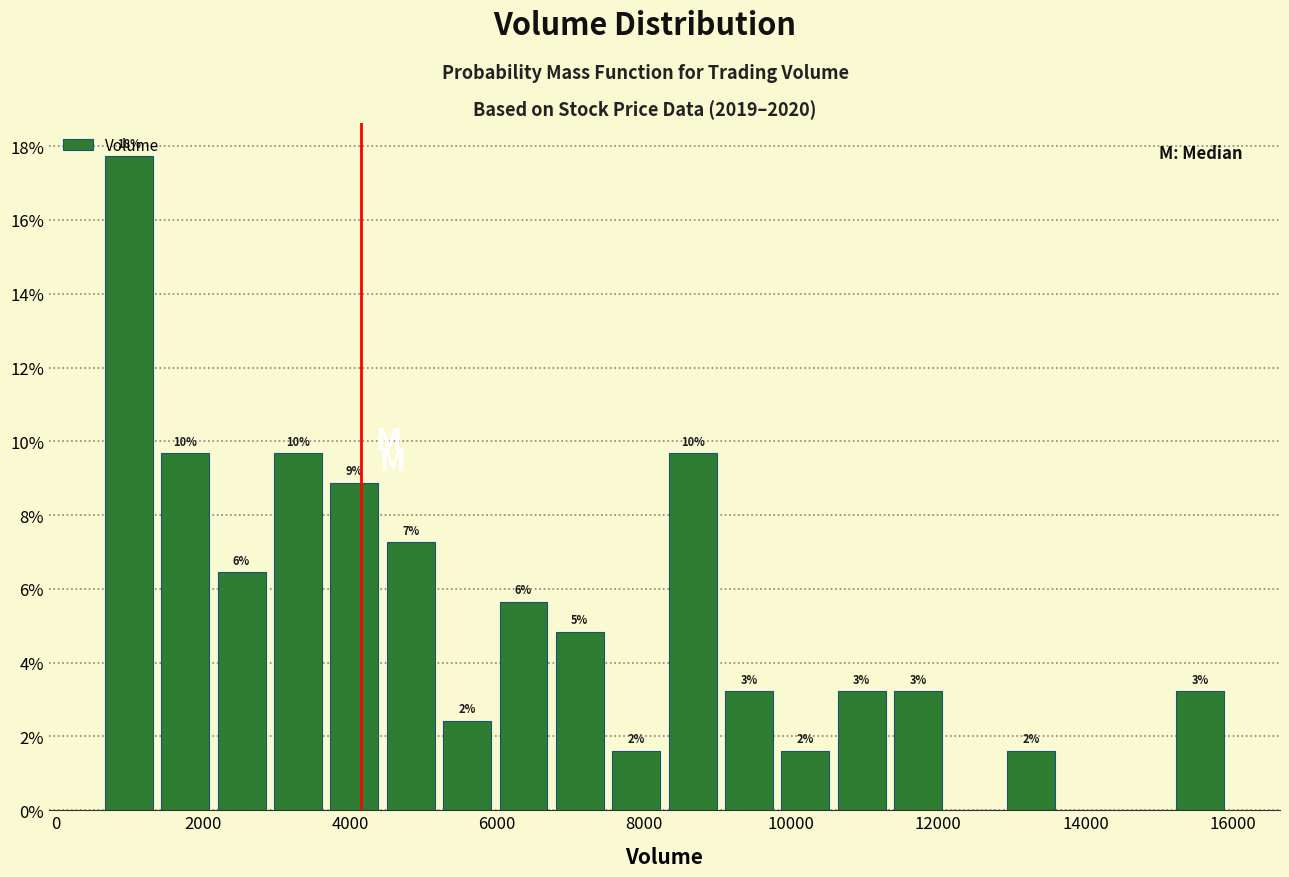

Around what value on the x-axis is the tallest bar? Give the approximate position of its centre, as read against the axis.

1000